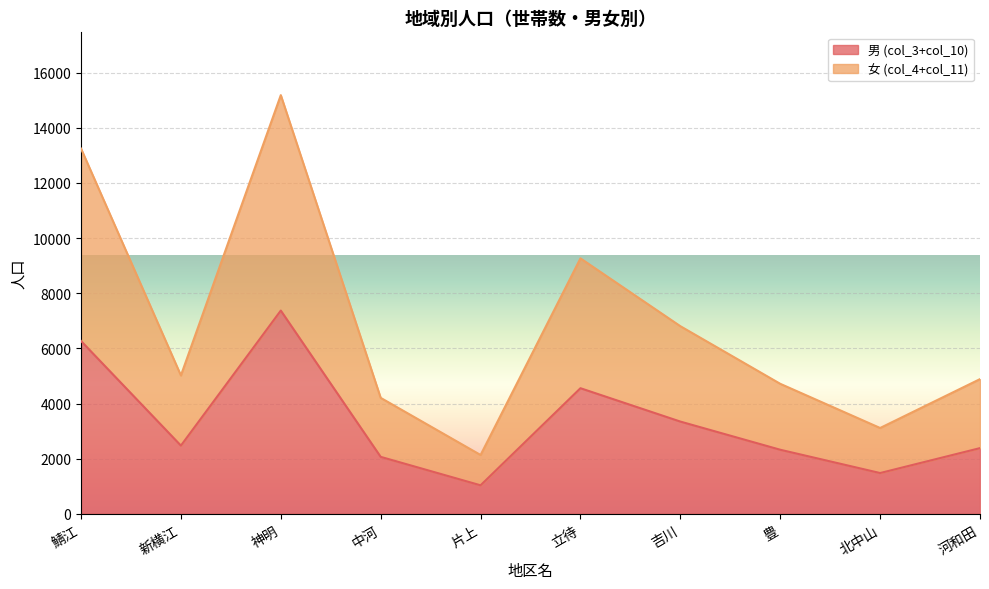

True or false: 女 (col_4+col_11) and 男 (col_3+col_10) intersect in this chart.

False